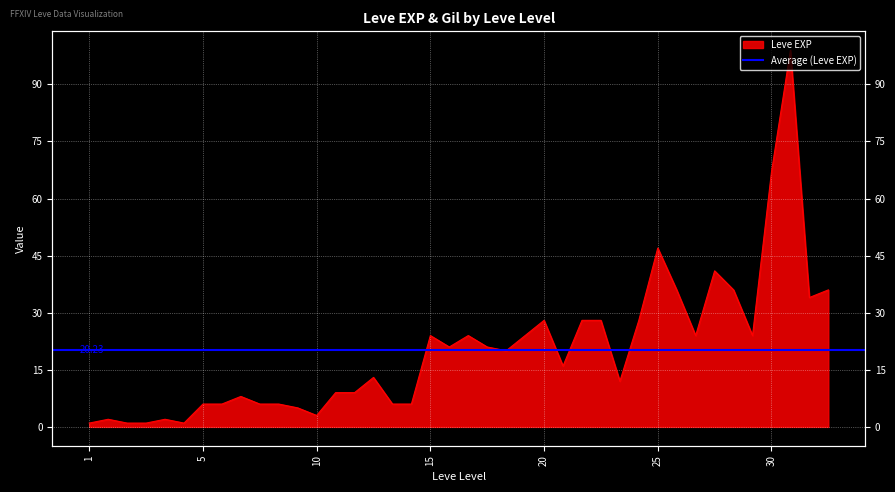

The value at 15 is 34. True or false?

False